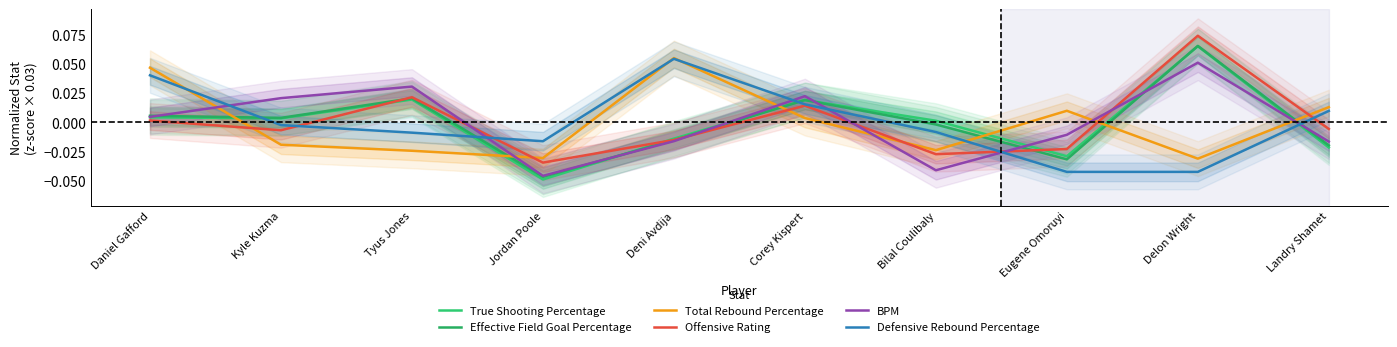

The Offensive Rating series shows 0.1 at Delon Wright. True or false?

True